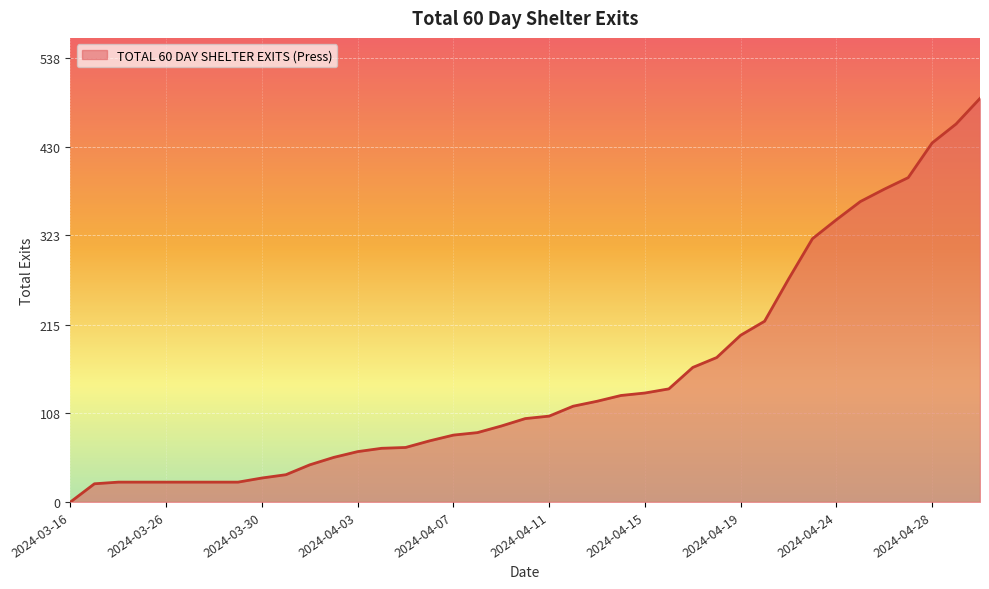

What is the difference between the maximum and minimum values?

489